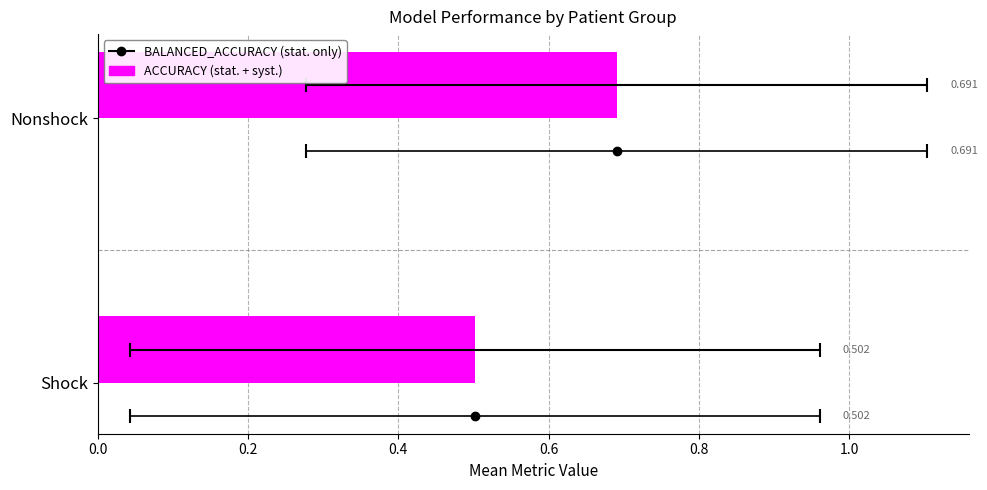

What is the smallest value displayed?

0.5